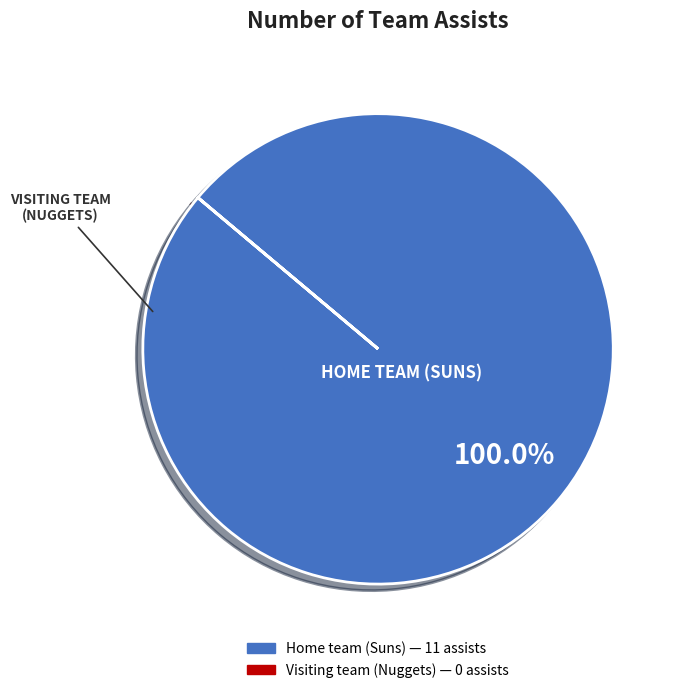

True or false: Home team (Suns) accounts for 86% of the total.

False